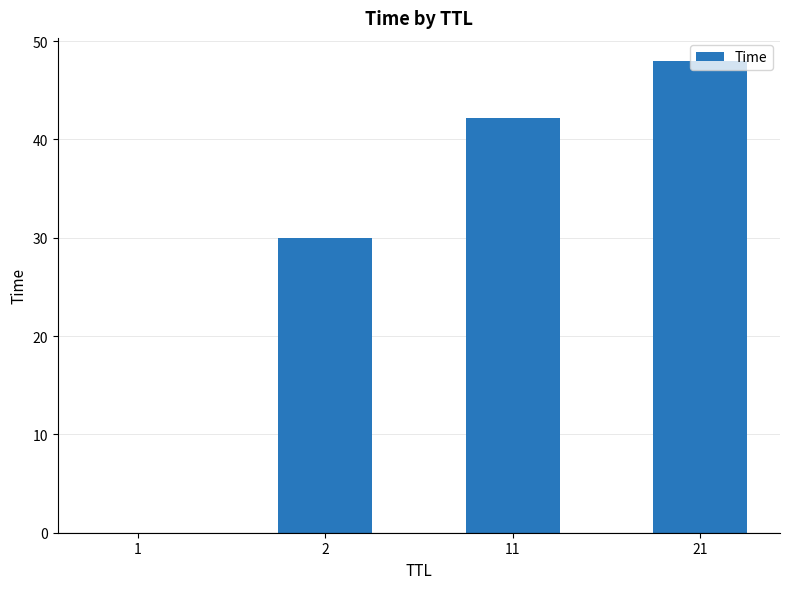

Which category has the highest value across all series?

21